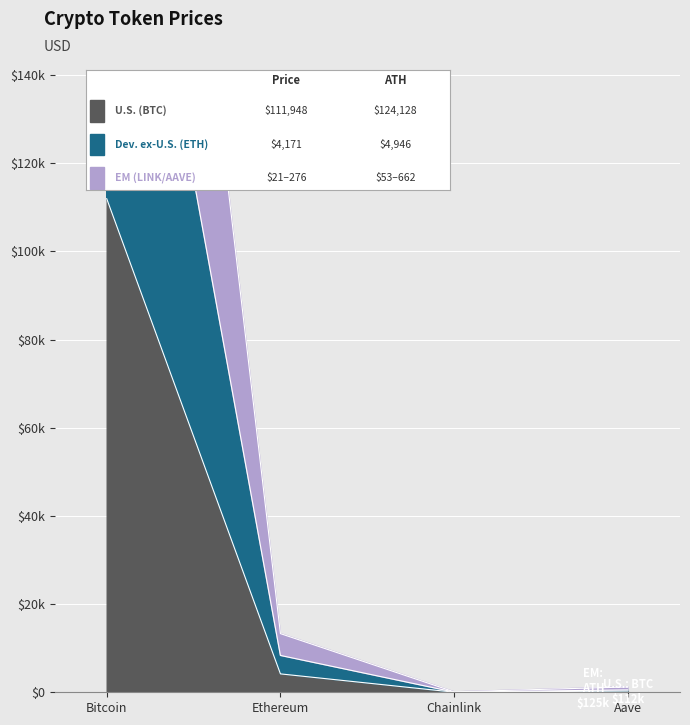

True or false: EM (allTimeHigh) and U.S. (price) cross at least once.

False